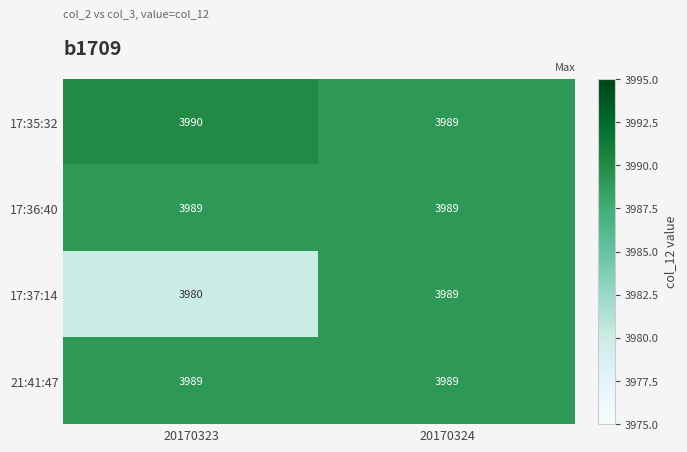

Which label corresponds to the largest value in the chart?

20170323